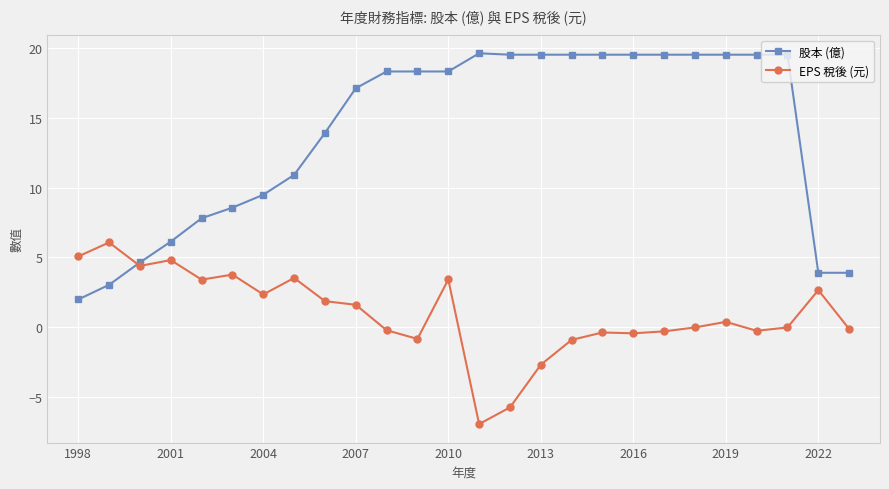

What is the lowest value of the 股本 (億) series?

2.0